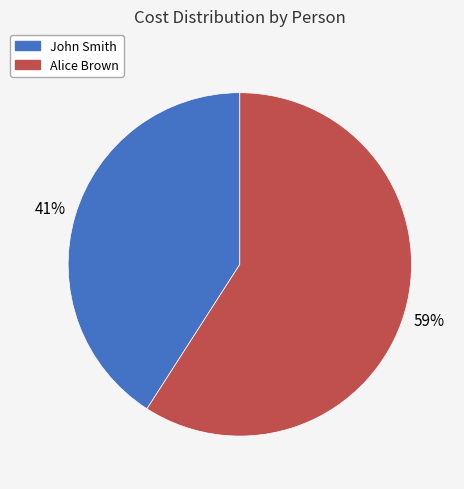

Which category has the smallest portion of the pie?

John Smith